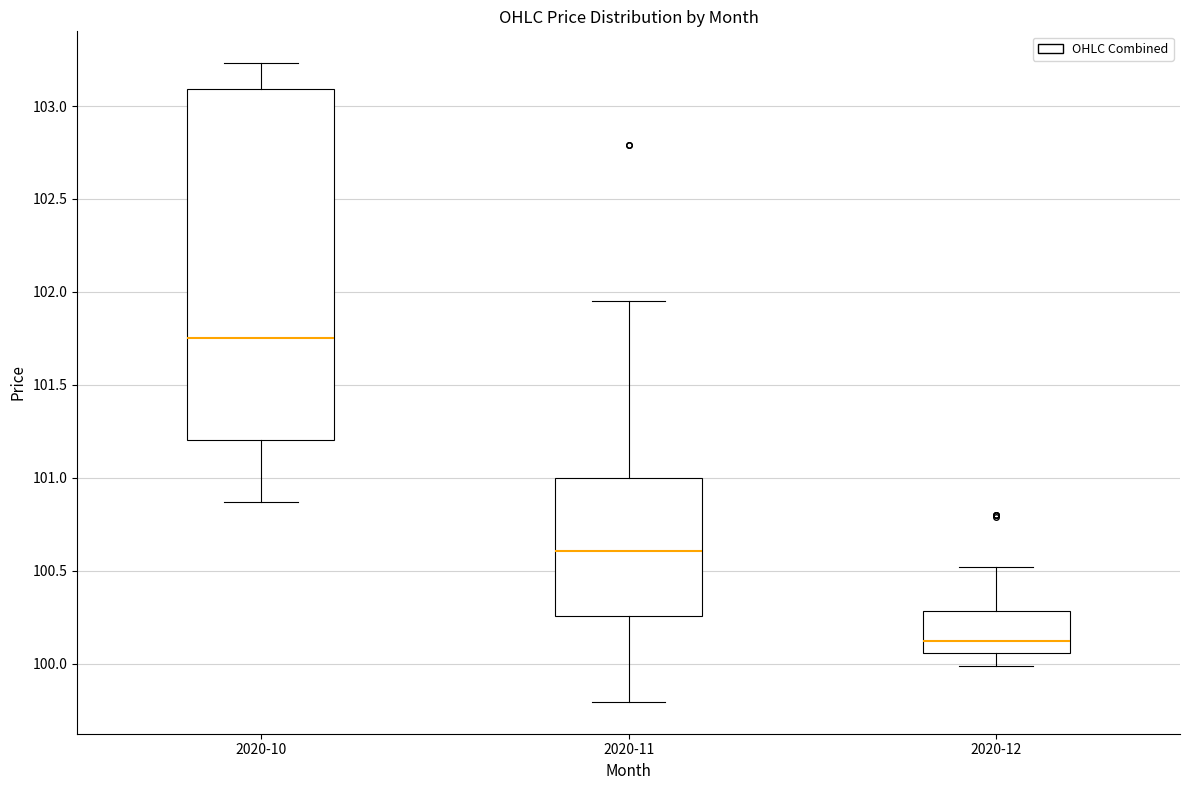

Where is the upper edge of the box for 2020-12 on the y-axis? The values are not printed on the chart, so give them approximately, as read against the axis.

100.30